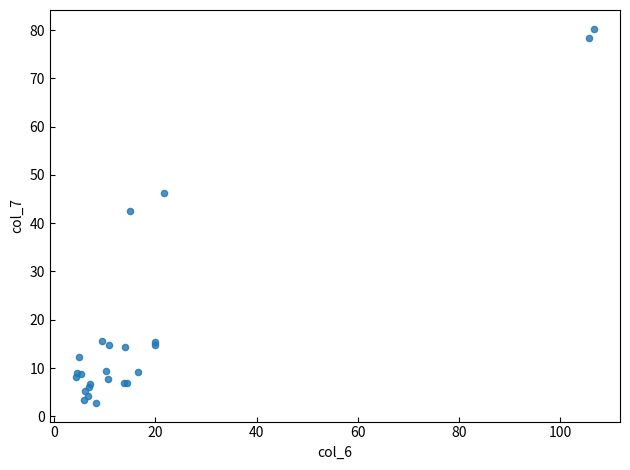

What Y value in the scatter plot is closest to 41?

42.5